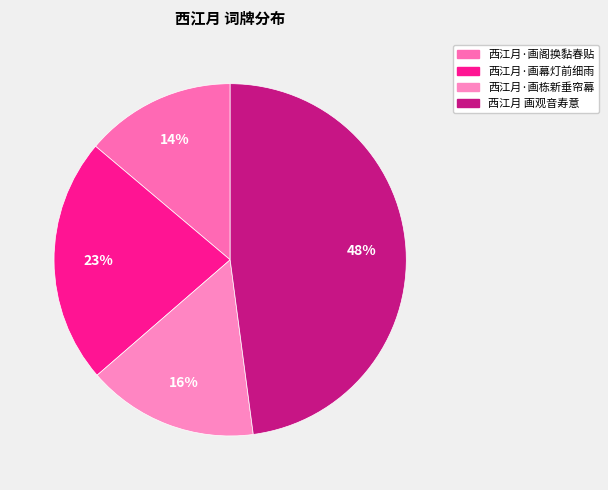

To the nearest percent, what is the difference between the 西江月·画阁换黏春贴 and 西江月·画栋新垂帘幕 slice percentages?

2%